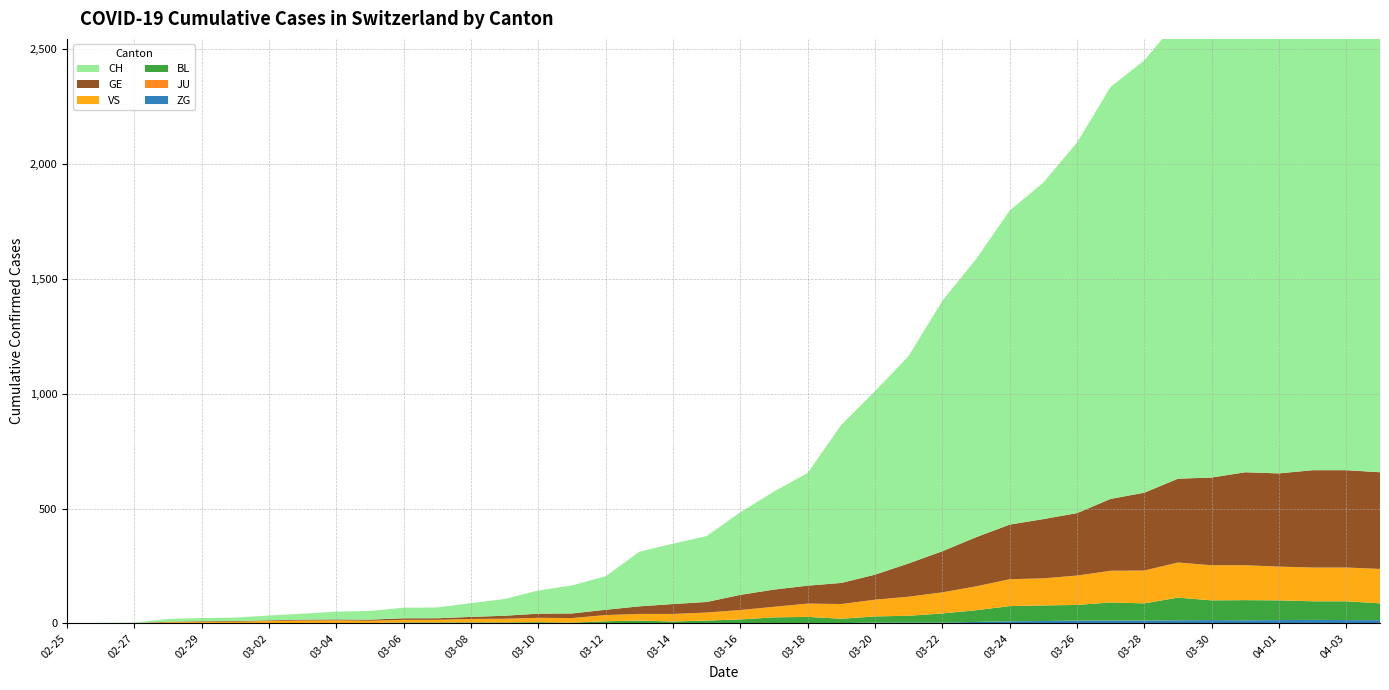

Reading right to left, what are all the values shown in this chart?

ZG: 14	14	15	14	13	14	13	12	12	12	10	9	6	3	3	3	1	1	0	0	0	0	0	0	0	0	0	0	0	0	0	0	0	0	0	0	0	0	0	0
JU: 0	0	0	0	0	0	0	0	0	0	0	0	0	0	0	0	0	0	0	0	0	0	0	0	0	0	0	0	0	0	0	0	0	0	0	0	0	0	0	0
BL: 73	82	81	86	88	86	99	75	79	68	68	66	51	40	30	27	19	27	26	17	12	8	12	9	3	5	4	4	4	4	1	1	1	1	1	1	0	0	0	0
GE: 421	424	424	406	405	382	365	339	313	272	258	238	214	179	145	109	92	78	75	66	46	43	33	23	20	18	13	9	7	7	5	4	4	3	3	3	2	1	1	0
VS: 150	147	147	147	152	153	153	143	138	128	118	117	104	92	83	73	64	58	46	41	35	33	29	27	20	19	16	15	11	11	10	12	11	9	6	5	5	0	0	0
CH: 2325	2336	2357	2293	2210	2184	1999	1883	1795	1614	1466	1368	1211	1091	904	799	689	491	427	360	287	263	238	146	122	101	73	60	47	46	38	34	26	21	15	14	12	2	1	0